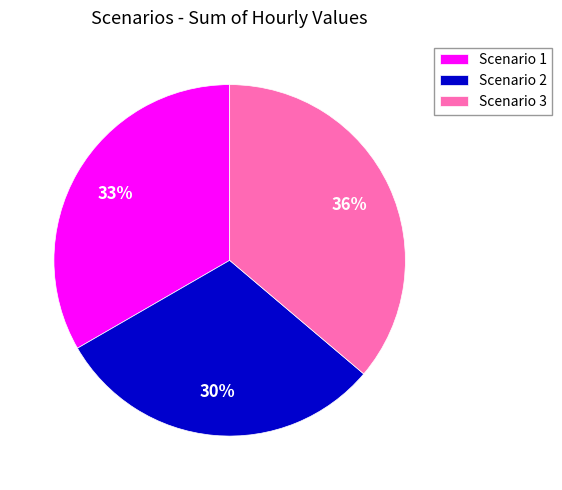

What is the ratio of the value at Scenario 2 to the value at Scenario 1?

0.9